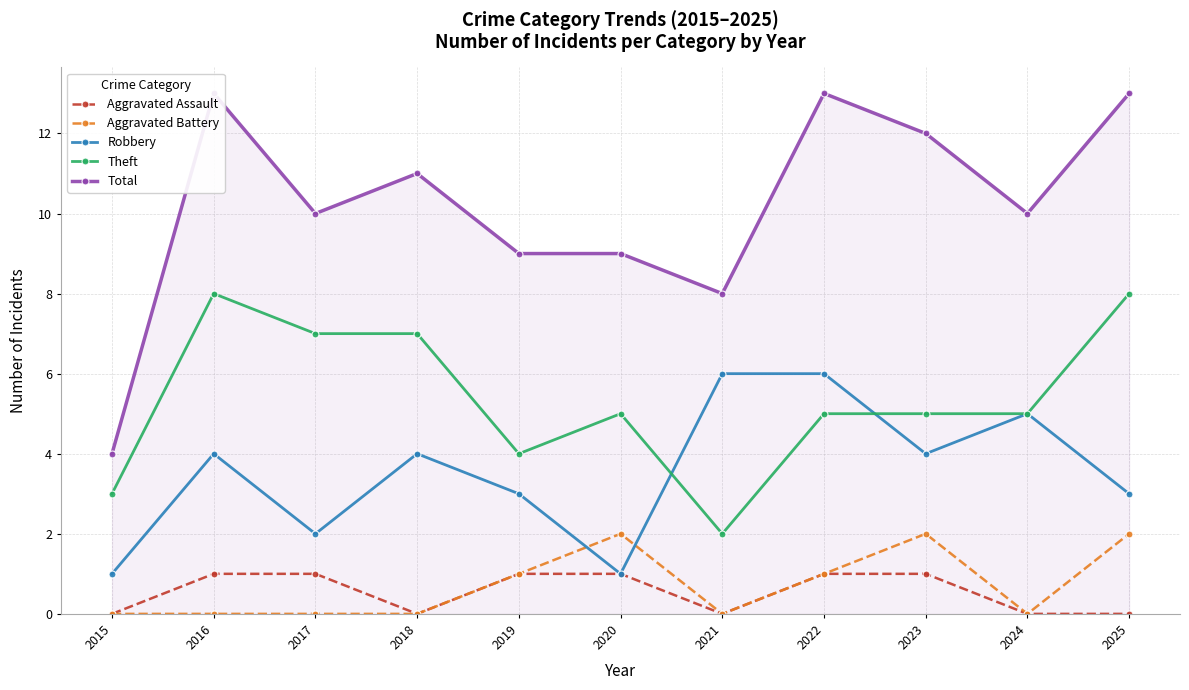

True or false: Aggravated Battery and Total cross at least once.

False